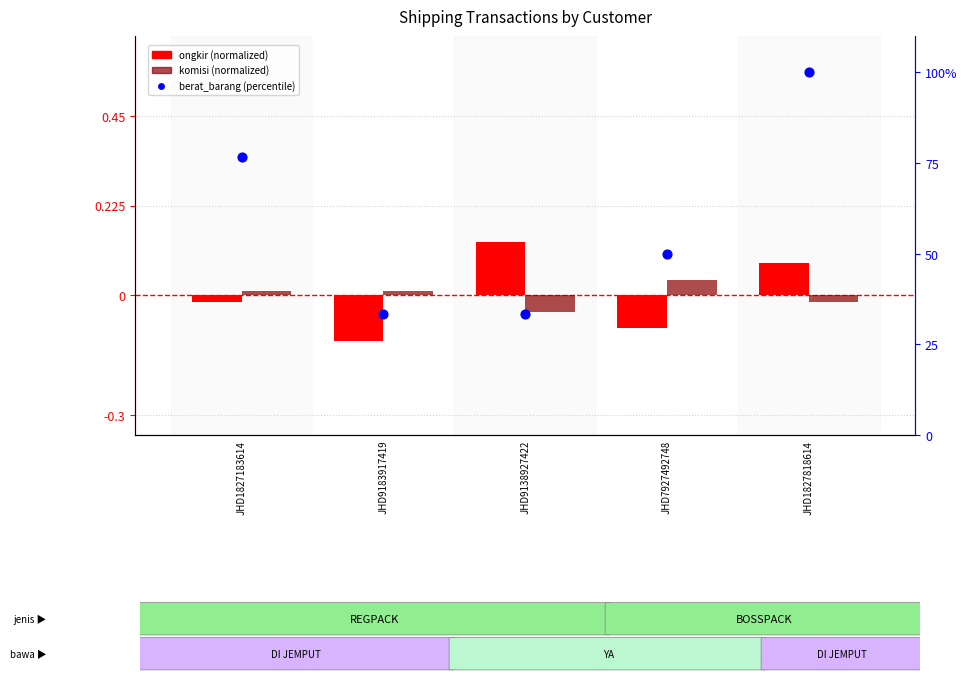

At how many categories does at least one series exceed 97?

1